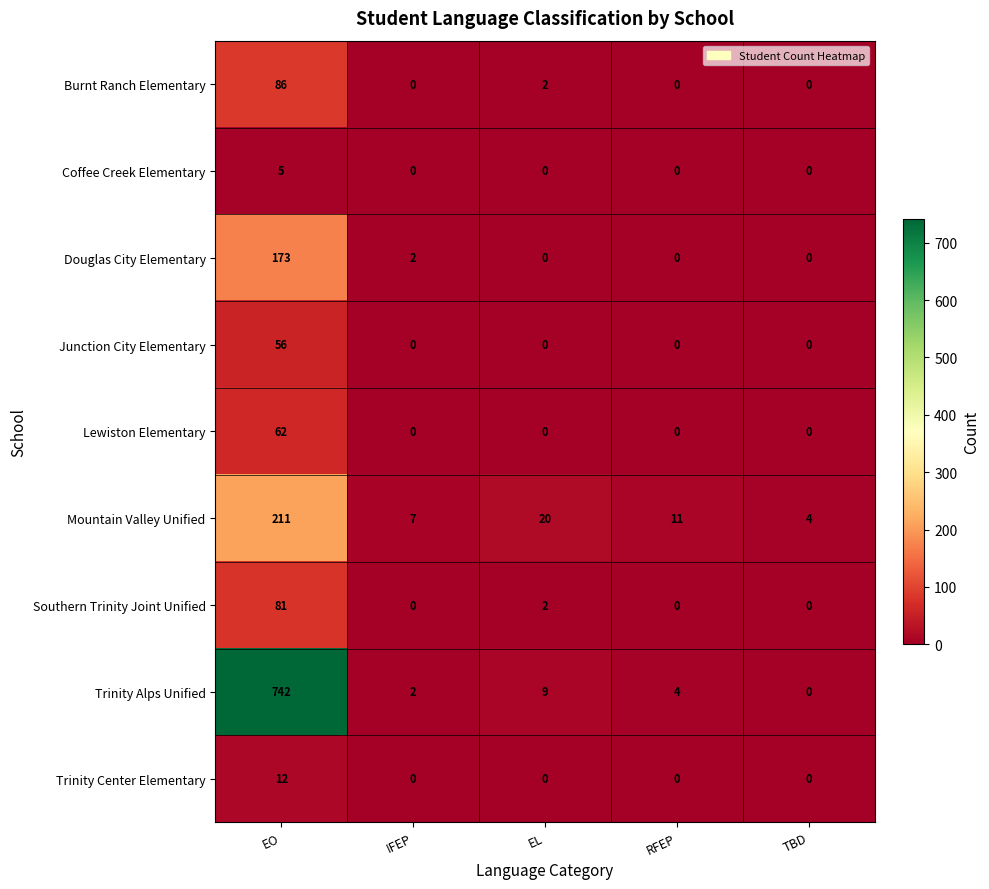

Rank the series by their maximum value, from lowest to highest.

Coffee Creek Elementary, Trinity Center Elementary, Junction City Elementary, Lewiston Elementary, Southern Trinity Joint Unified, Burnt Ranch Elementary, Douglas City Elementary, Mountain Valley Unified, Trinity Alps Unified